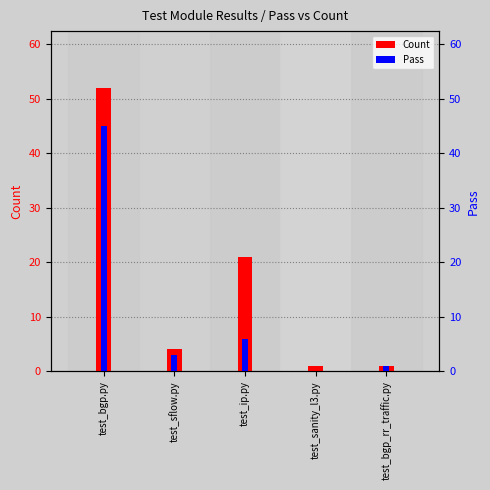

How many values in the Count series exceed 4?

2